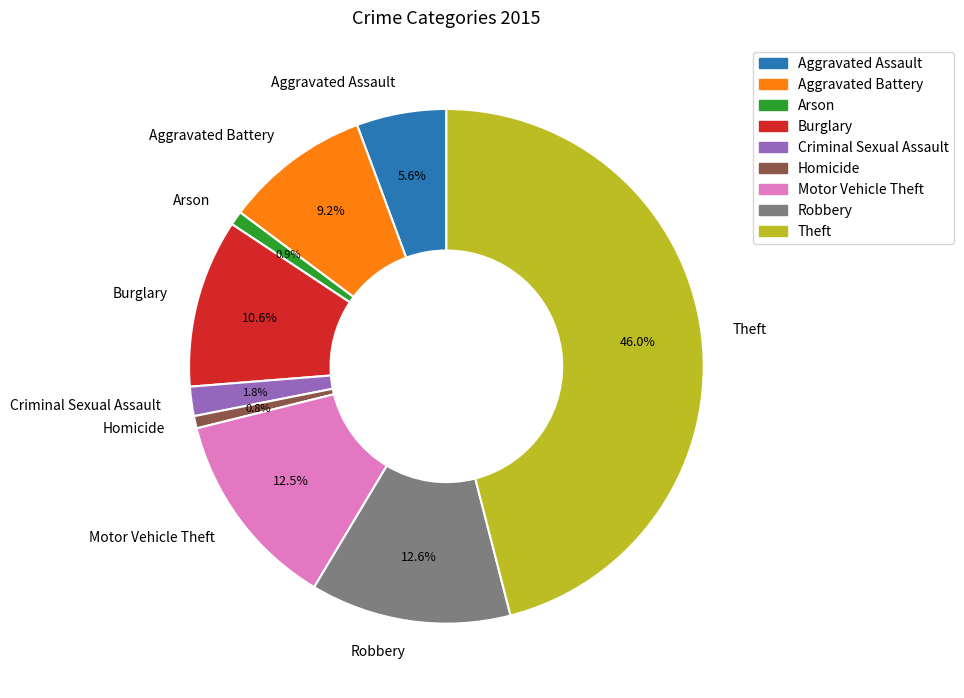

Which category has the biggest portion of the pie?

Theft